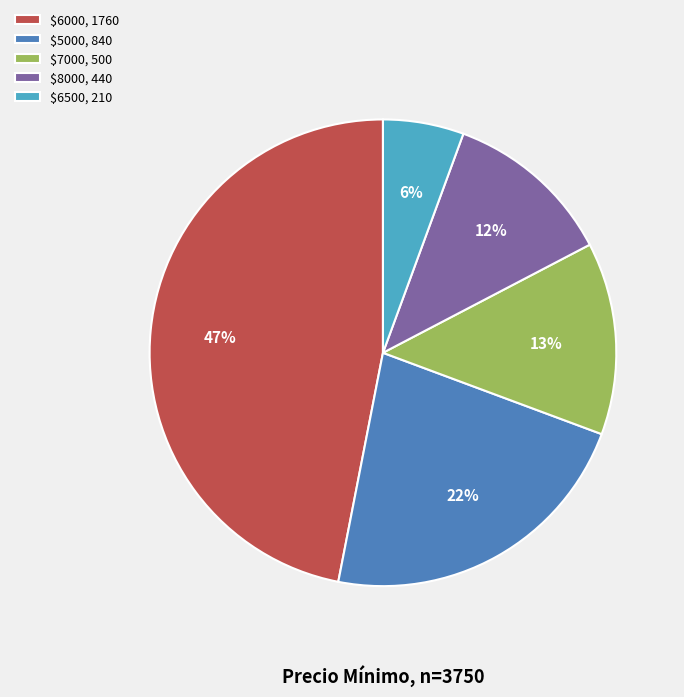

Does $6500, 210 represent more than half of the total?

No